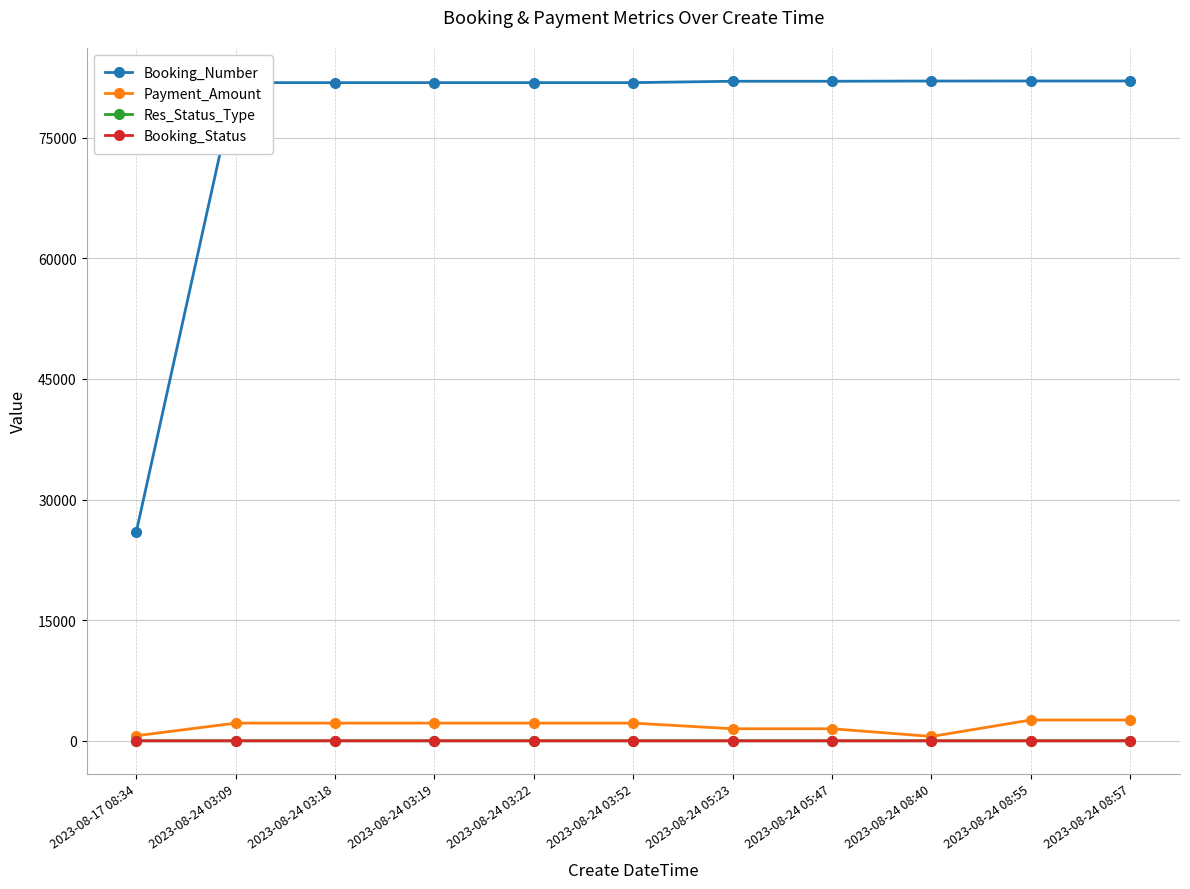

True or false: Res_Status_Type and Booking_Number intersect in this chart.

False